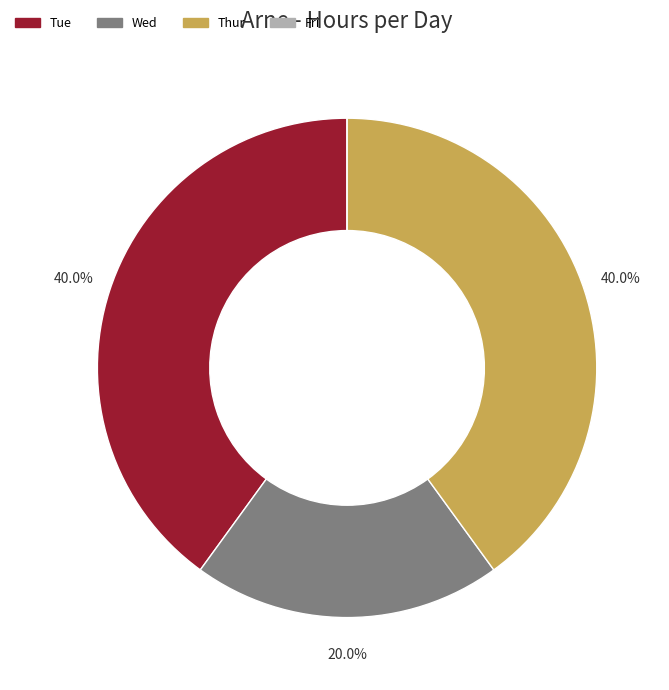

Does Tue represent more than half of the total?

No